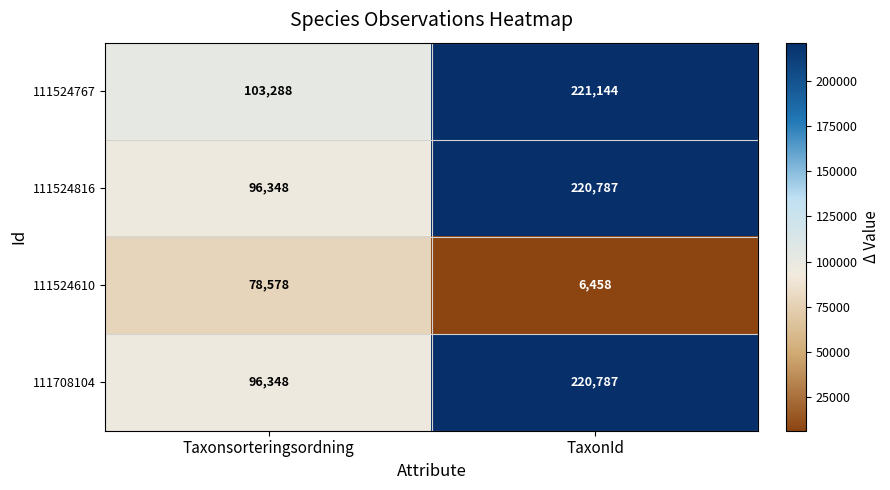

What is the spread (max minus min) of values at TaxonId?

214686